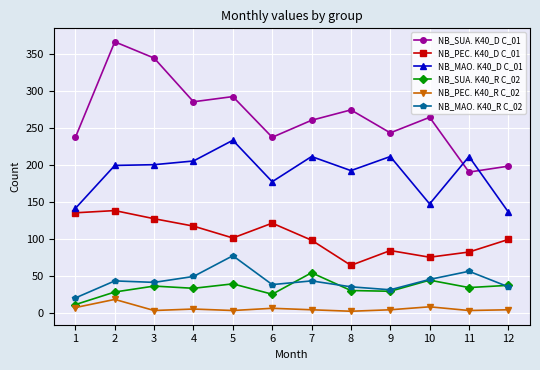

What is the sum of all NB_SUA. K40_R C_02 values?

400